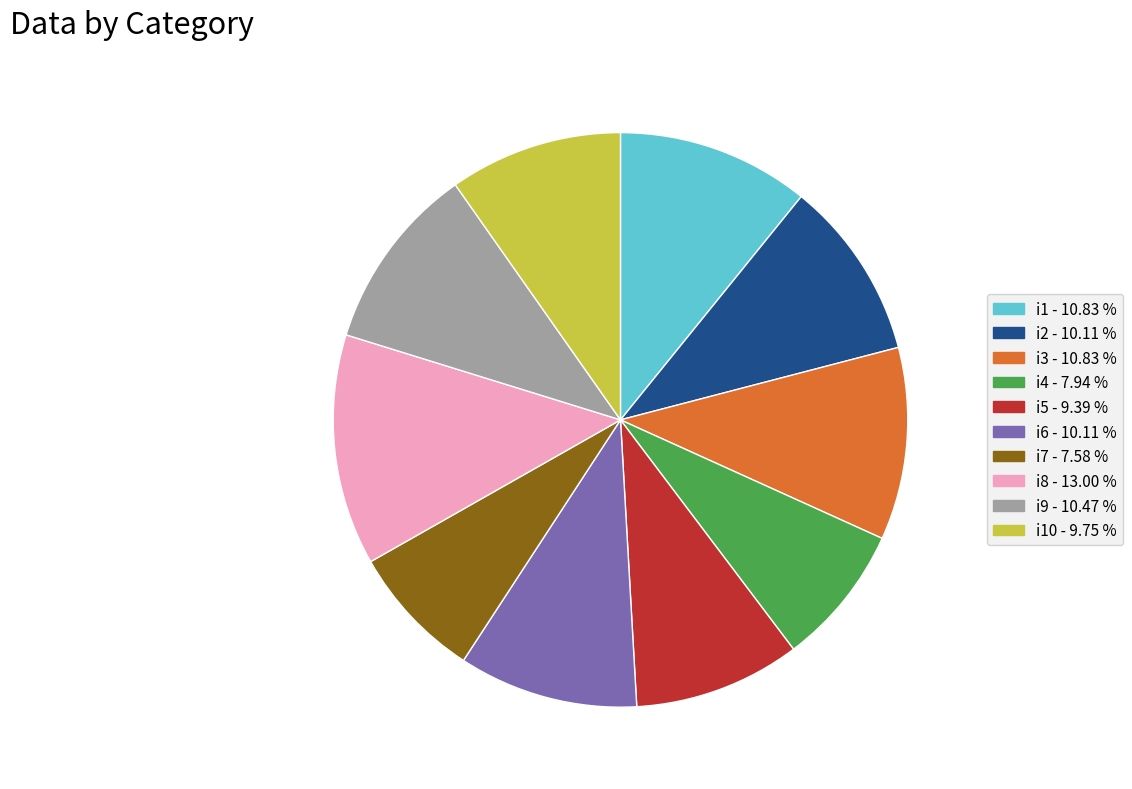

Is there a majority slice in this chart?

No